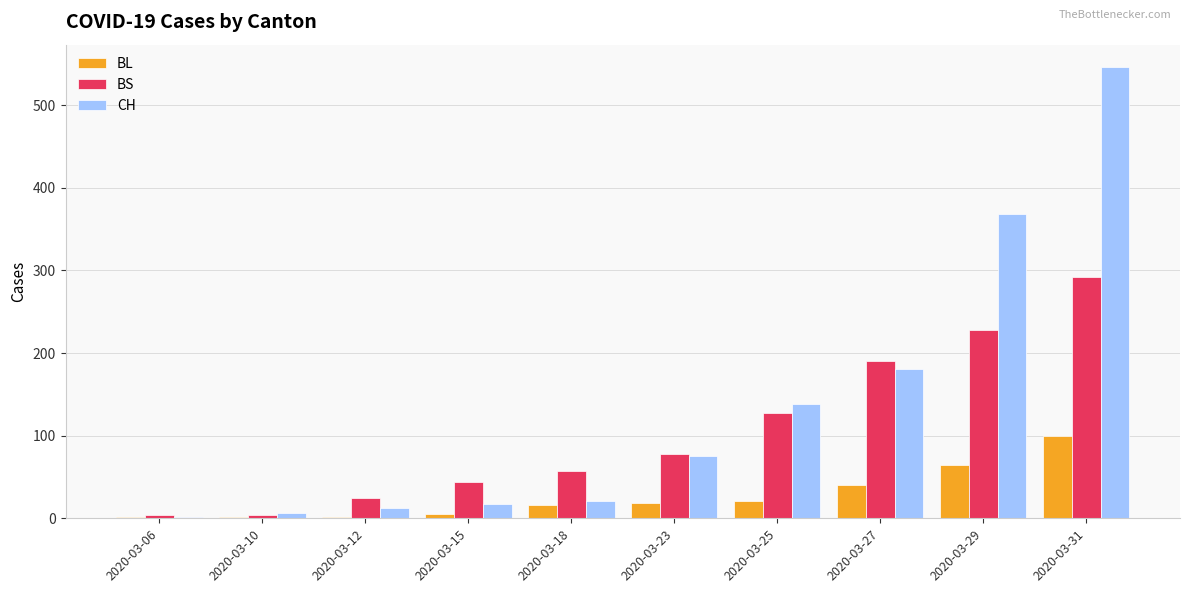

What is the sum of all CH values?

1366